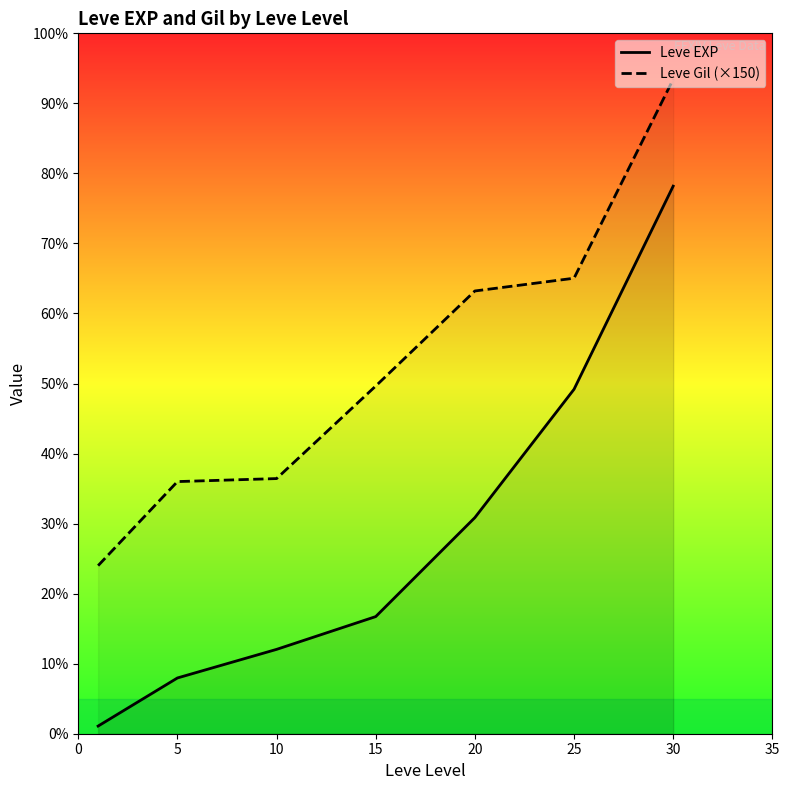

Is the value of Leve EXP at 5 greater than the value of Leve Gil (×150) at 30?

No